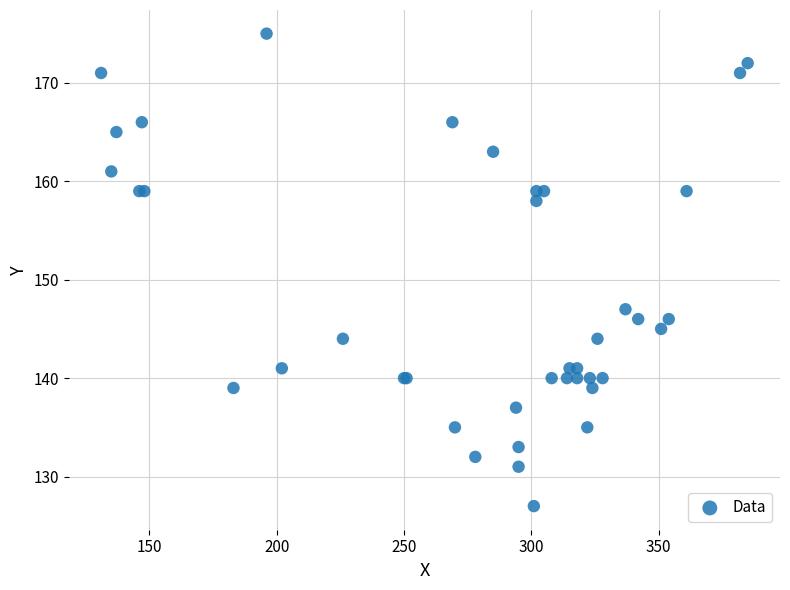

What Y value in the scatter plot is closest to 151?

147